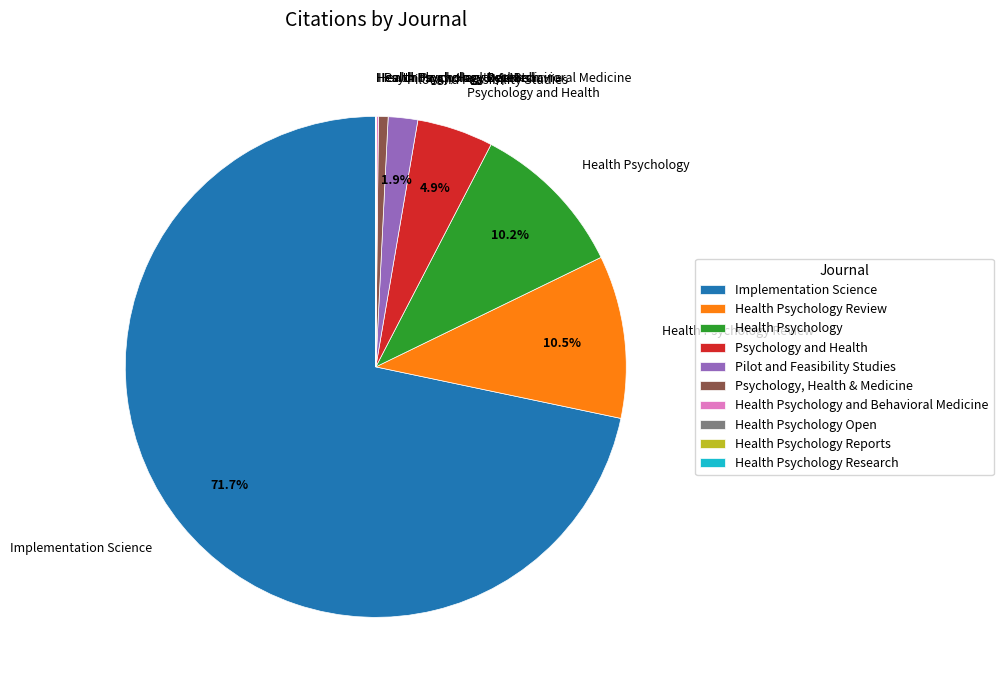

Which slice represents more than half of the pie?

Implementation Science